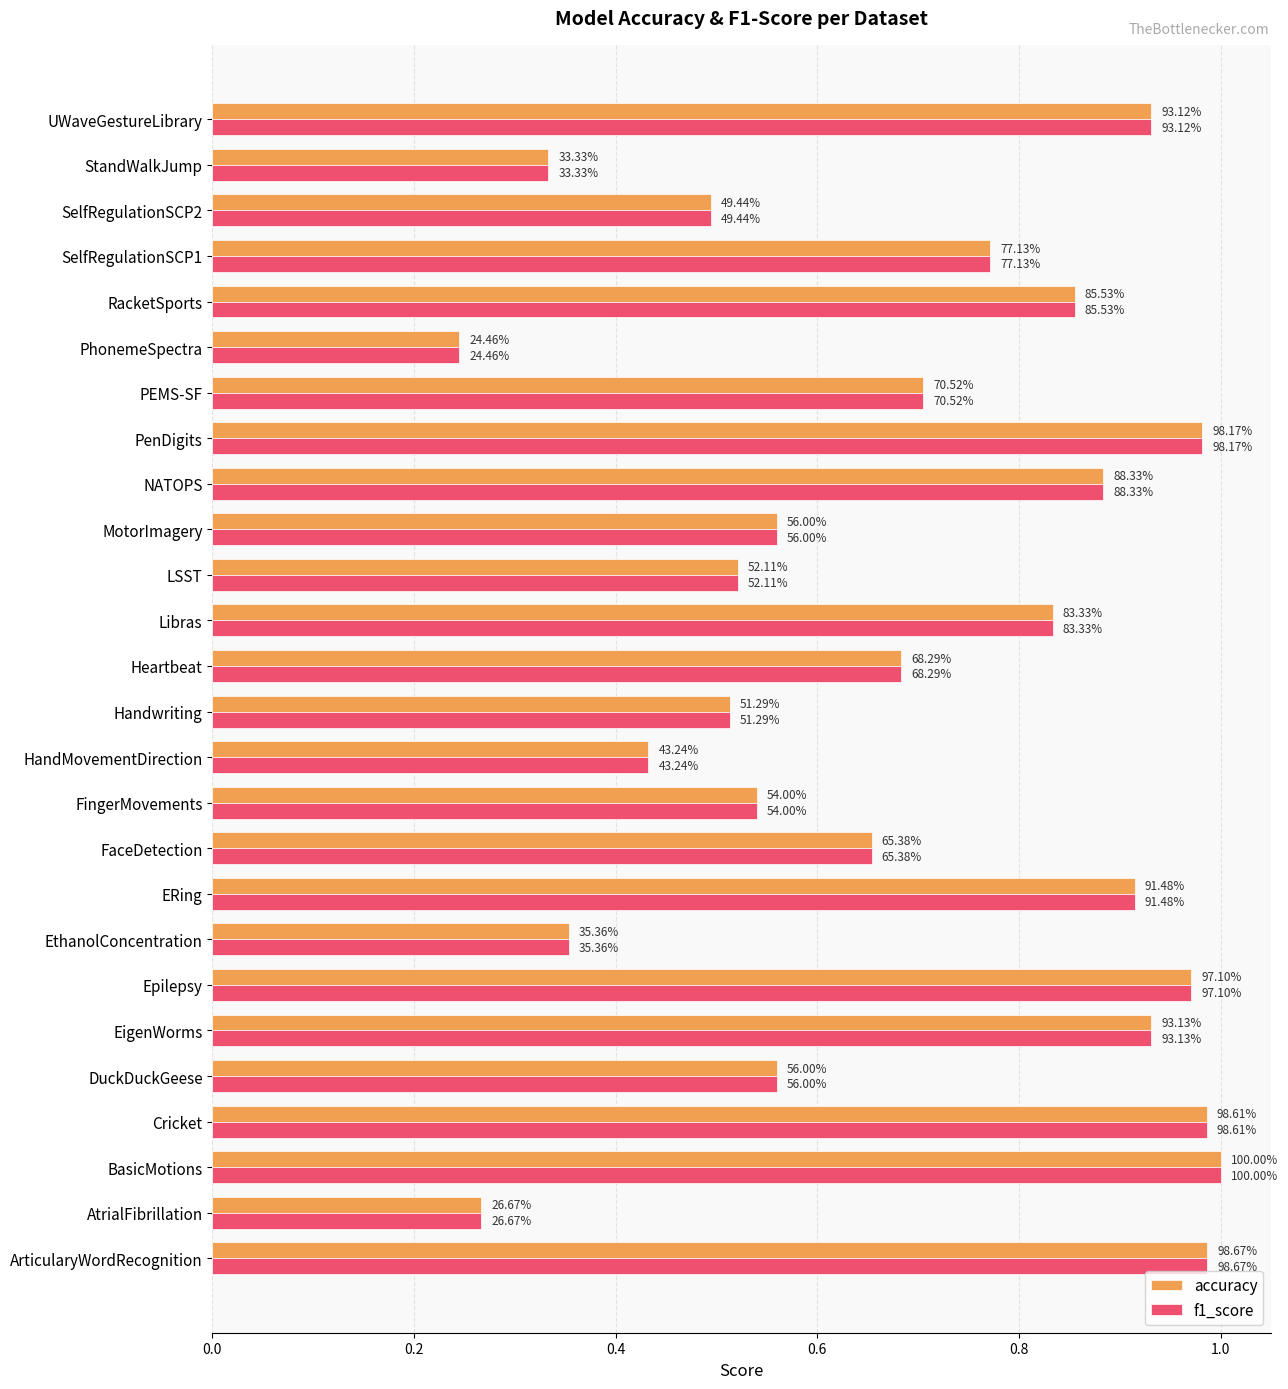

What are all the series names shown in the legend?

accuracy, f1_score